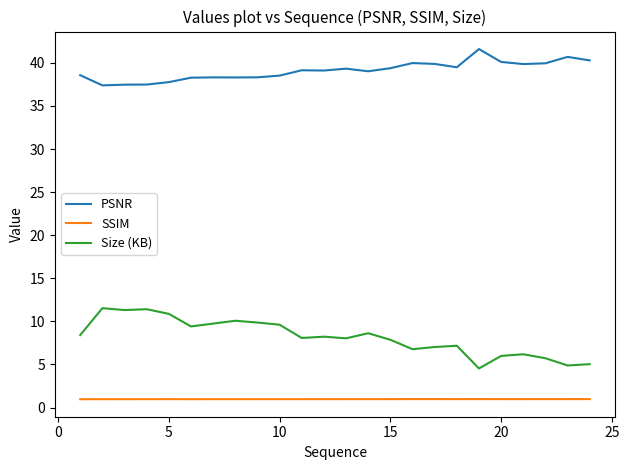

True or false: Size (KB) and SSIM intersect in this chart.

False